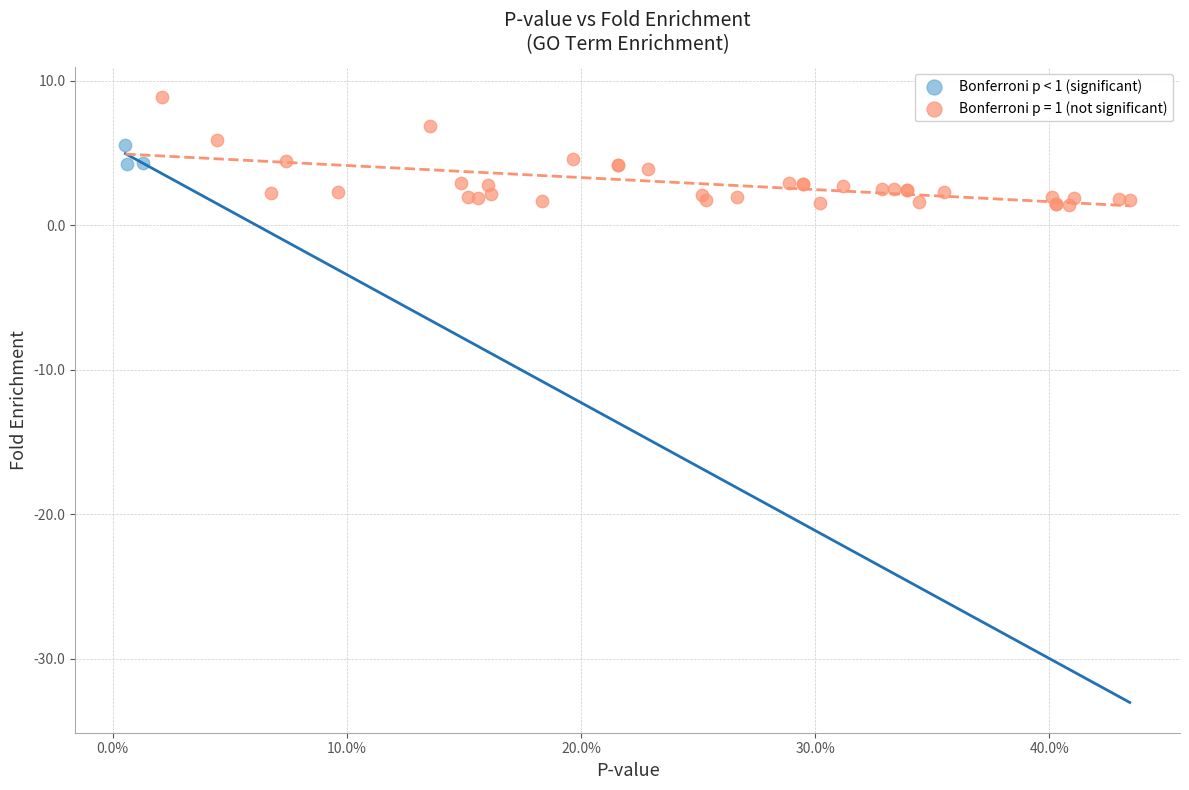

Which series contains the lowest Y value?

Bonferroni p = 1 (not significant)